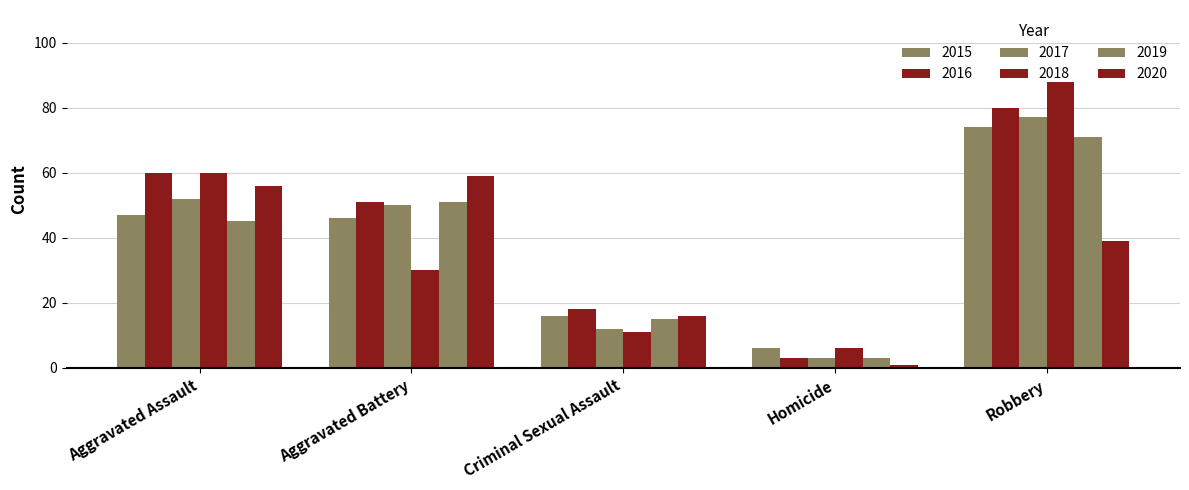

How many data points in 2016 are less than 51?

2